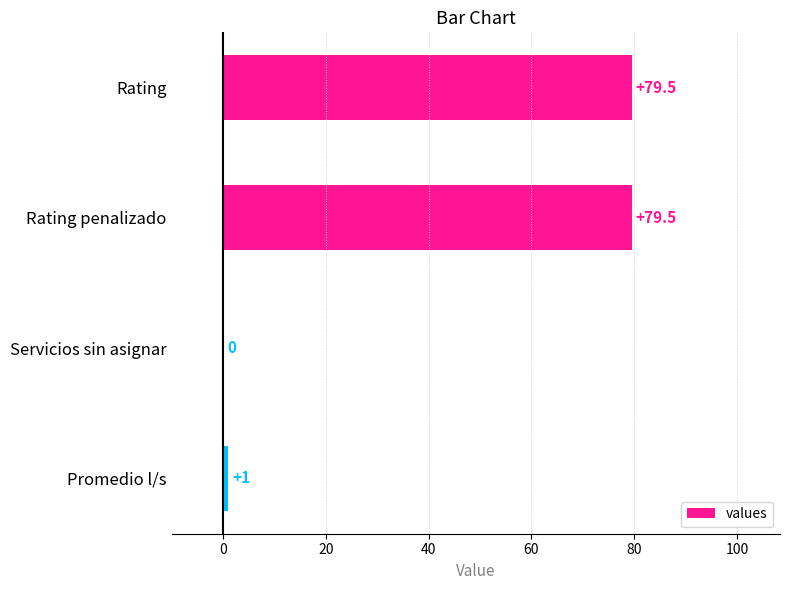

The value at Promedio l/s is 1.0. True or false?

True